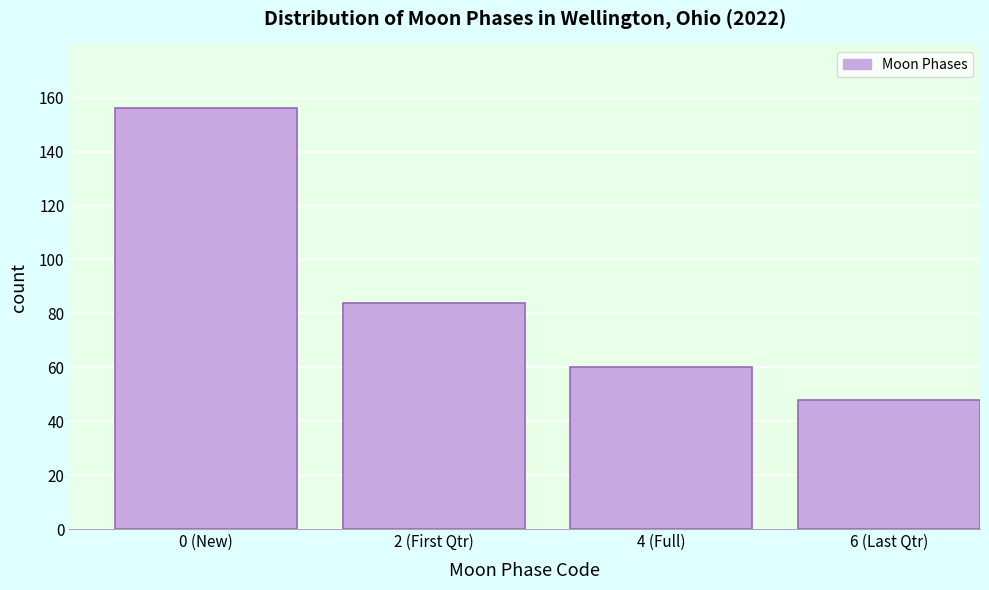

Reading right to left, what are all the values shown in this chart?

6 (Last Qtr)=48	4 (Full)=60	2 (First Qtr)=84	0 (New)=156